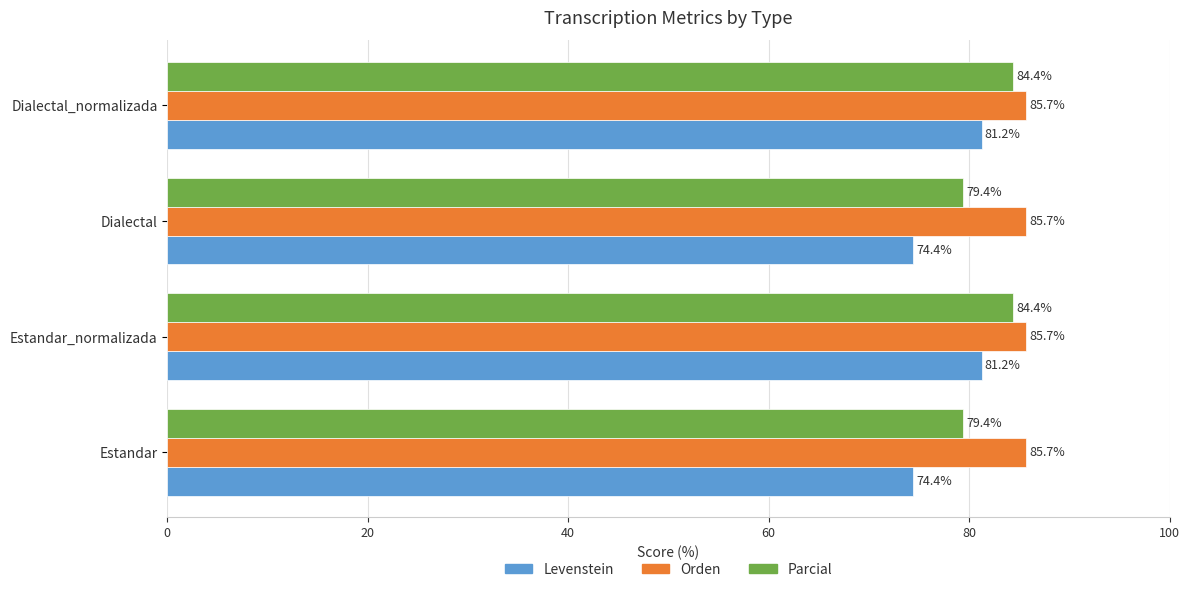

List the series in order of their overall mean, highest first.

Orden, Parcial, Levenstein